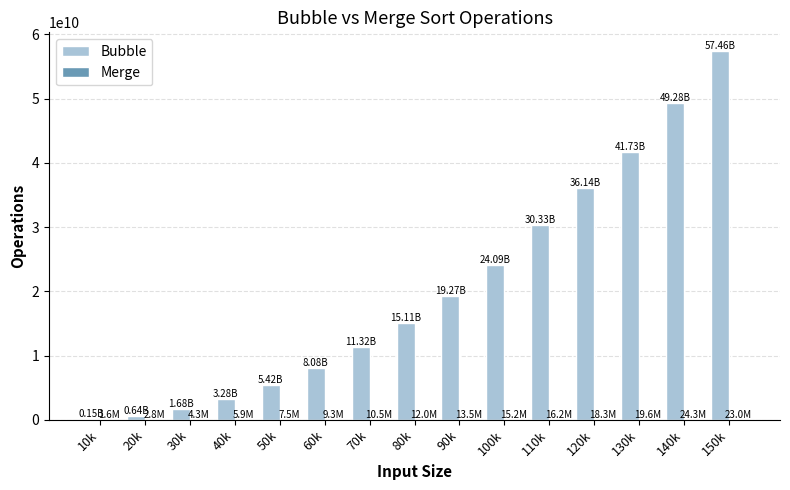

At which category is the sum across all series the highest?

150k